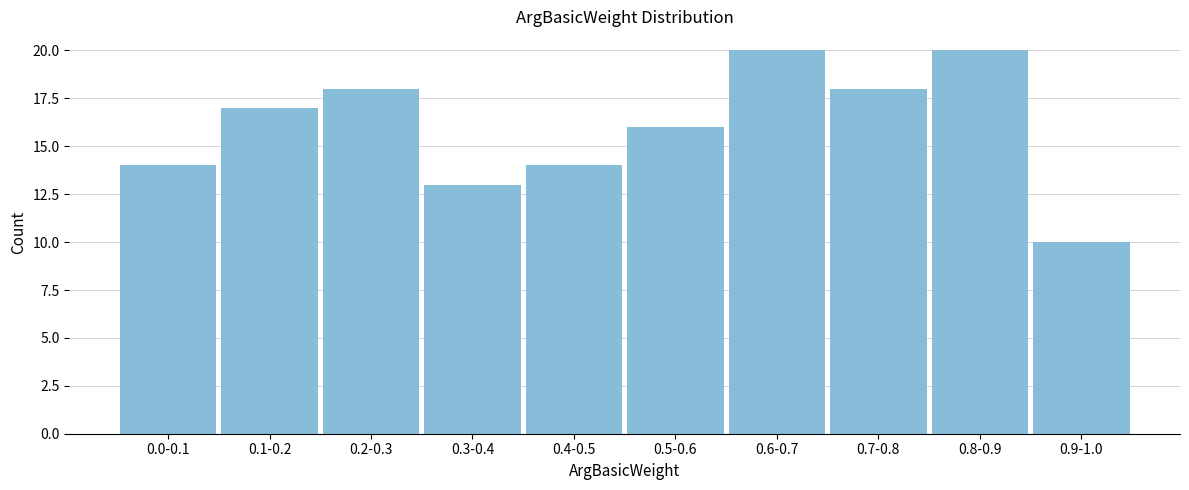

Reading left to right, list all the values displayed in this chart.

14	17	18	13	14	16	20	18	20	10